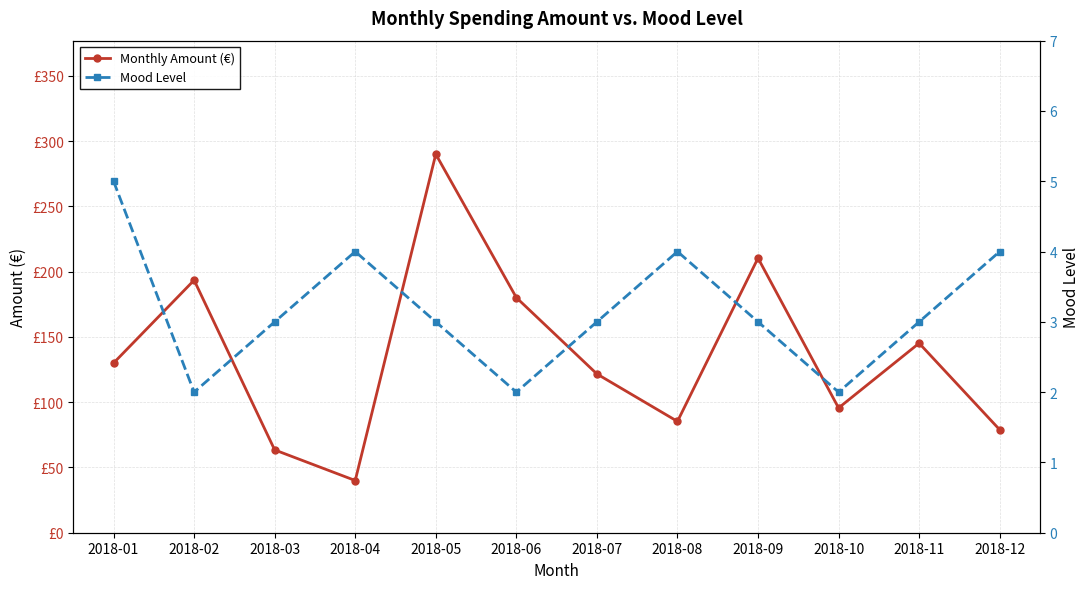

What is the minimum value for Monthly Amount (€)?

40.0